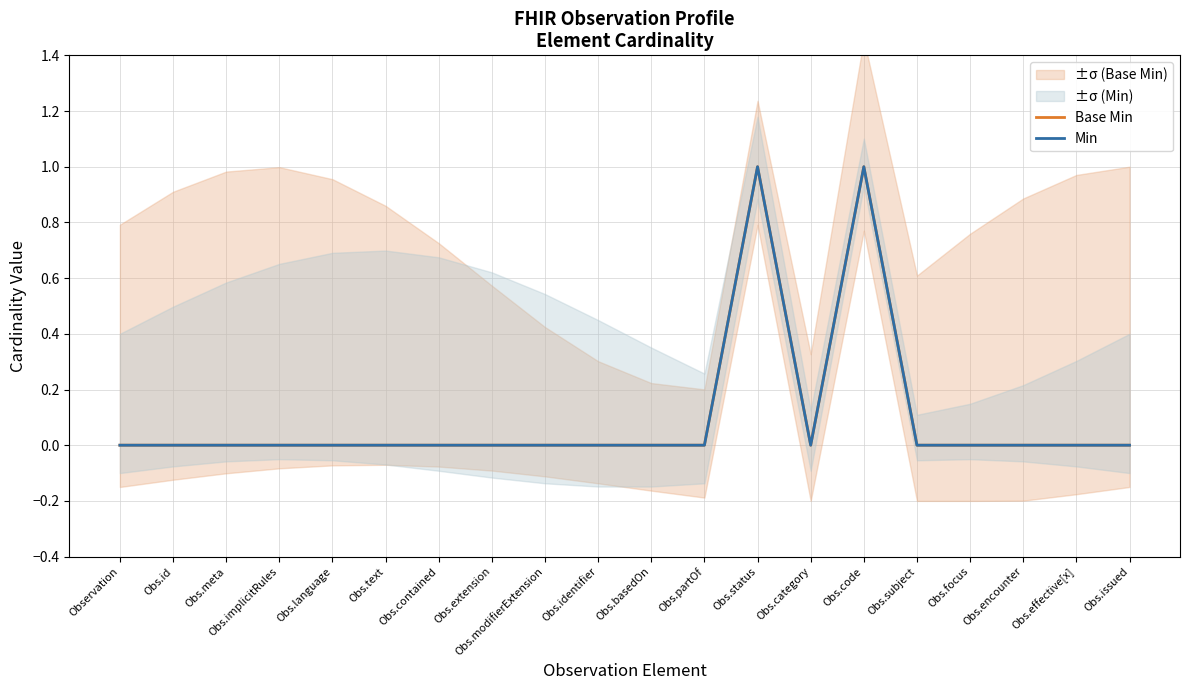

What is the difference between the second highest and second lowest values in the Min series?

1